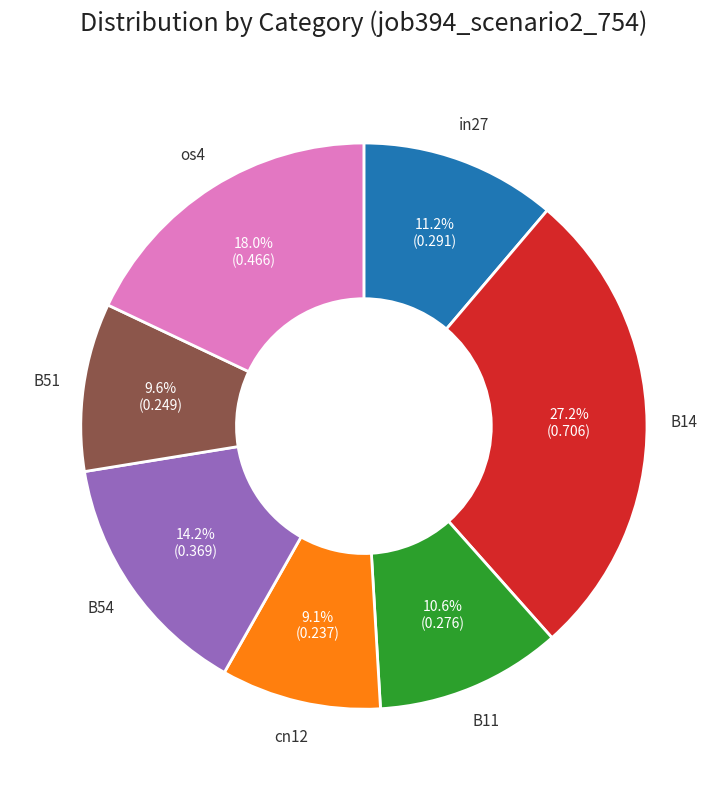

Is there a majority slice in this chart?

No